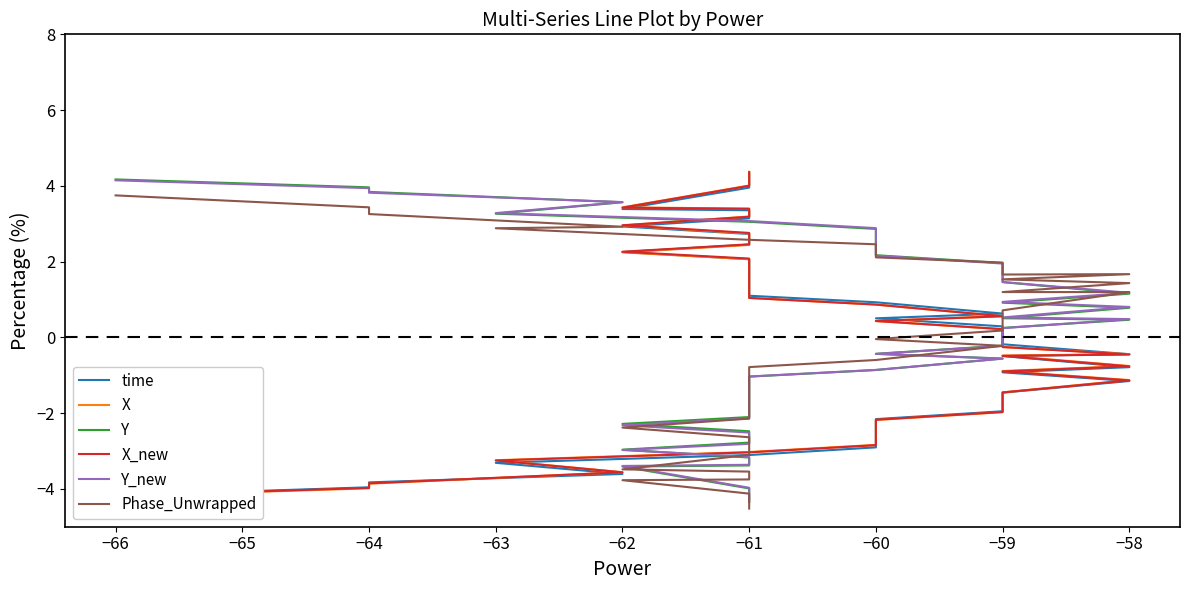

What is the difference between the second highest and minimum values in the X_new series?

8.4